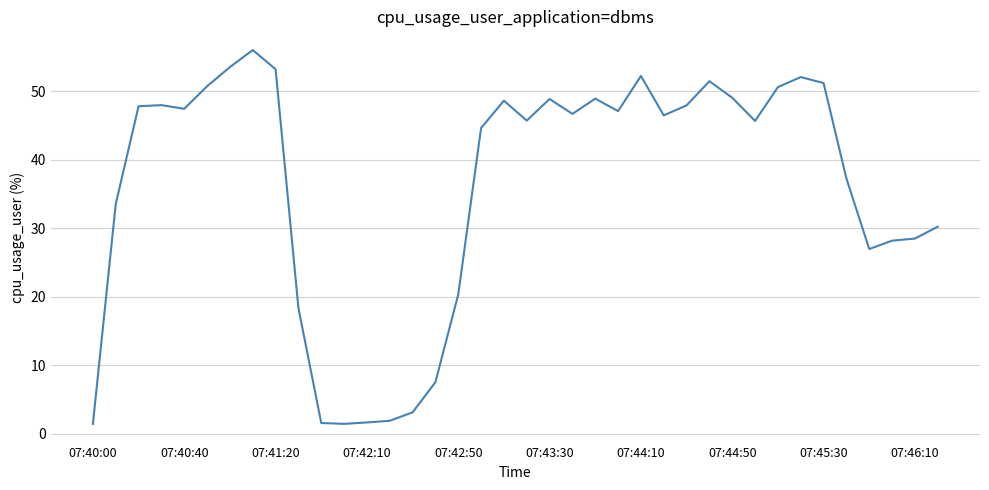

What is the greatest value displayed?

56.0